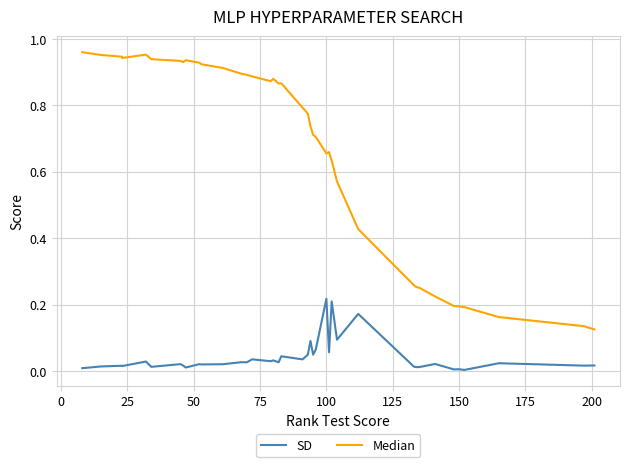

At how many categories does at least one series exceed 0?

40